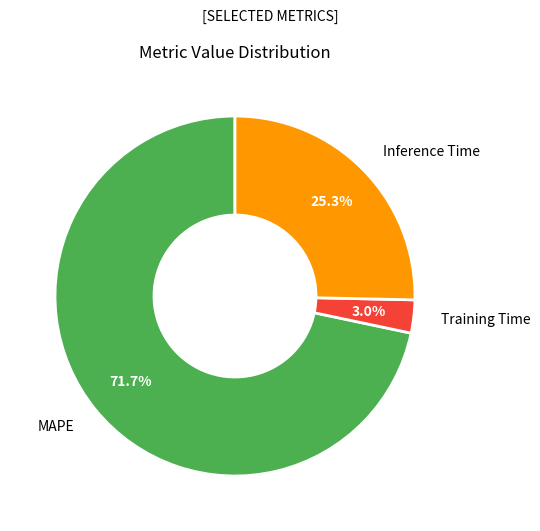

Count the number of slices in the pie.

3